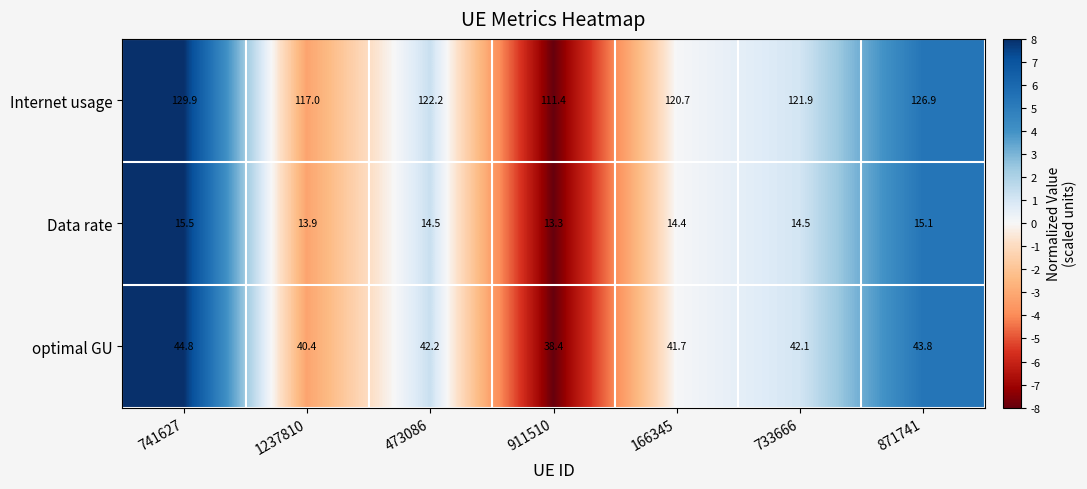

Reading left to right, what are all the values shown in this chart?

Internet usage: 129.9	117.0	122.2	111.4	120.7	121.9	126.9
Data rate: 15.5	13.9	14.5	13.3	14.4	14.5	15.1
optimal GU: 44.8	40.4	42.2	38.4	41.7	42.1	43.8